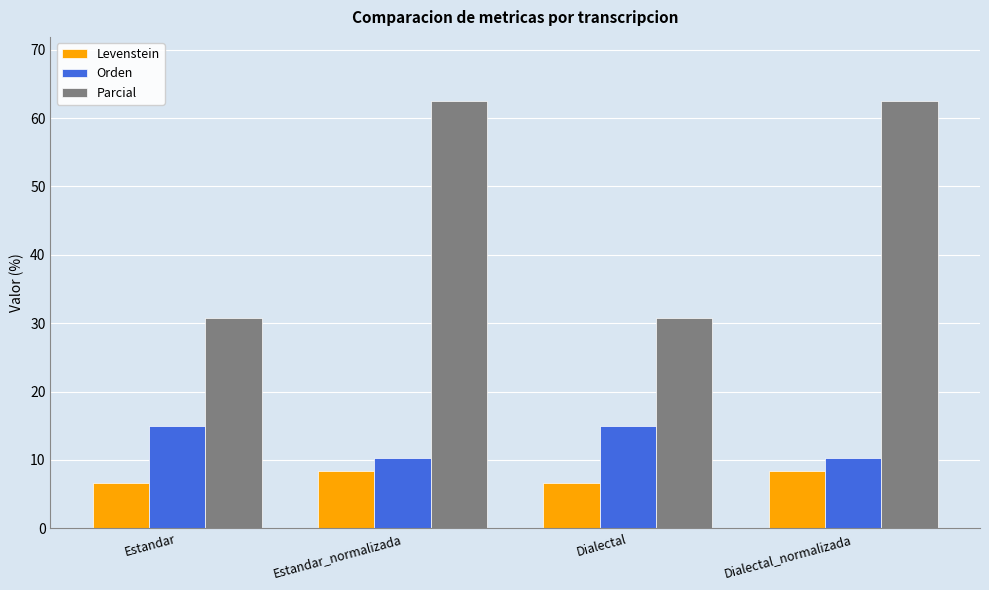

Reading left to right, list all the values displayed in this chart.

Levenstein: Estandar=6.6	Estandar_normalizada=8.5	Dialectal=6.6	Dialectal_normalizada=8.5
Orden: Estandar=15.0	Estandar_normalizada=10.3	Dialectal=15.0	Dialectal_normalizada=10.3
Parcial: Estandar=30.8	Estandar_normalizada=62.5	Dialectal=30.8	Dialectal_normalizada=62.5